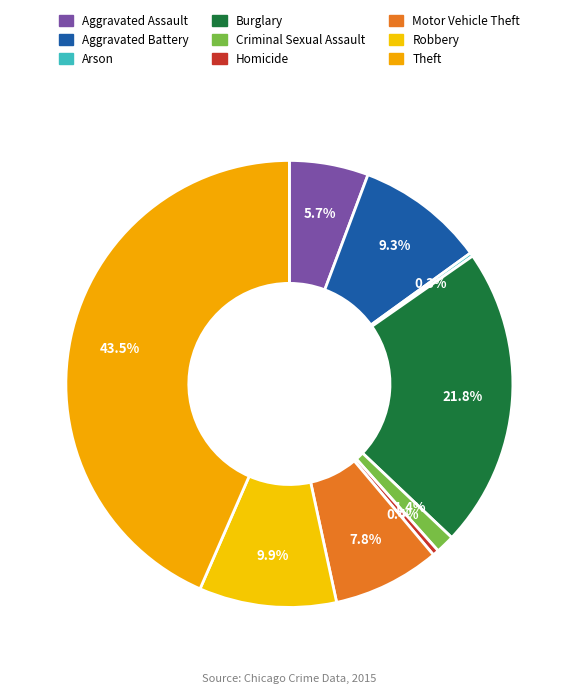

To the nearest percent, what is the average slice percentage?

11%